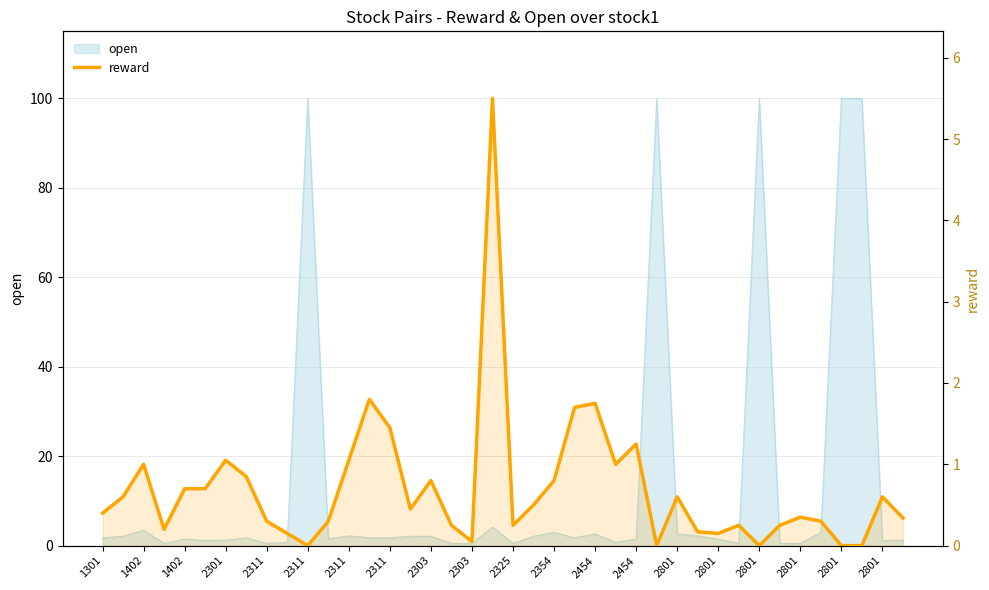

Where is the first local maximum?

1402